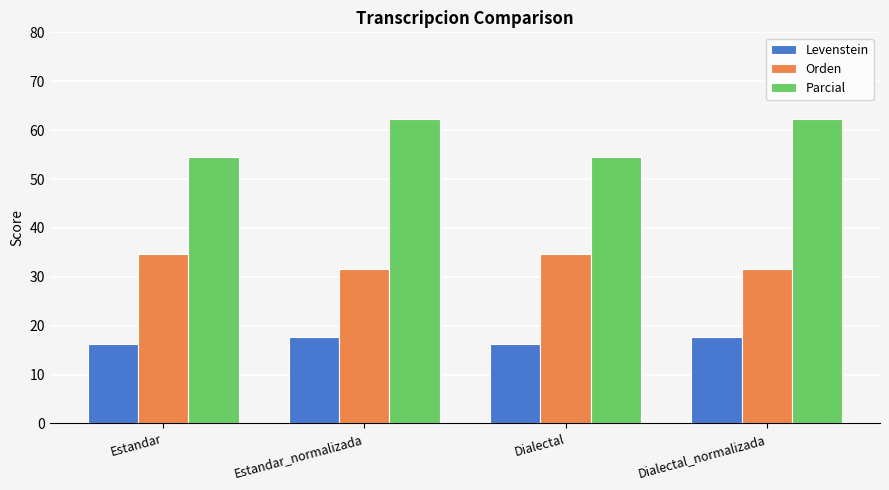

List the series in order of their overall mean, highest first.

Parcial, Orden, Levenstein